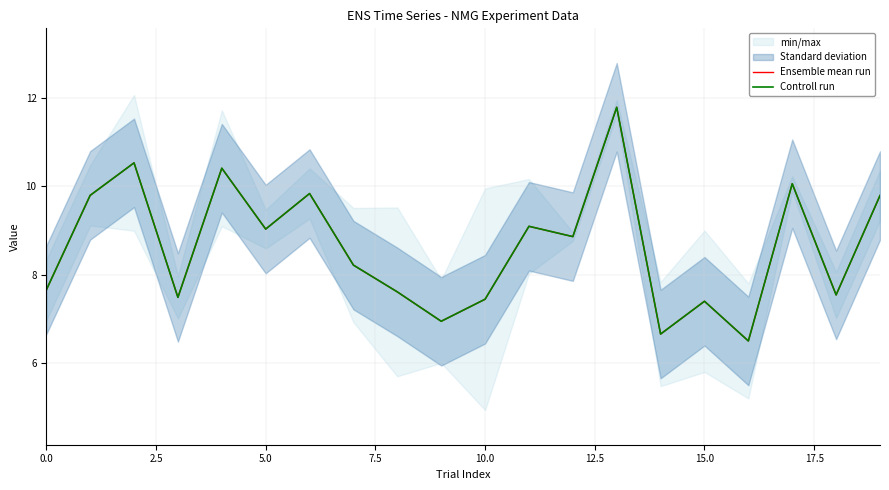

The value of Ensemble mean run at 12 is 8.9. True or false?

True